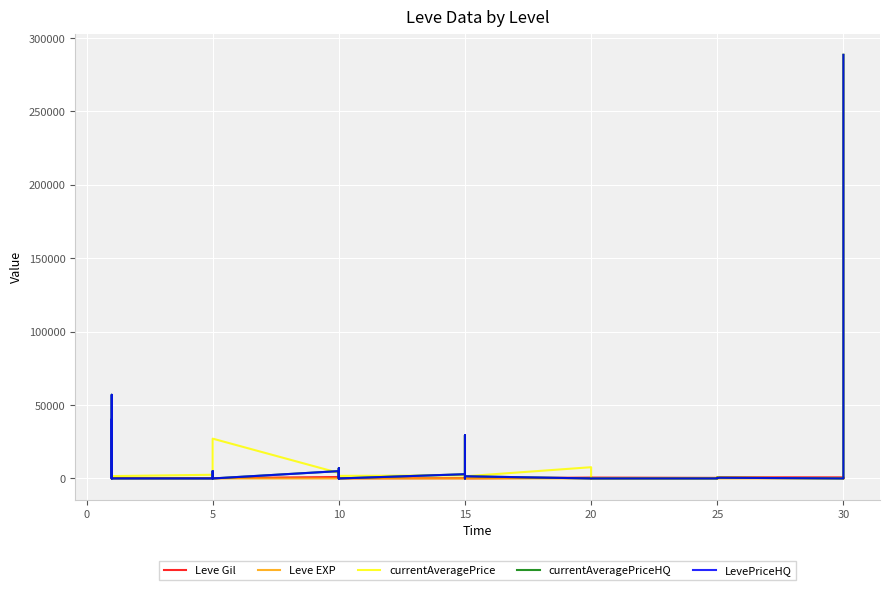

What is the maximum value shown in the chart?

288611